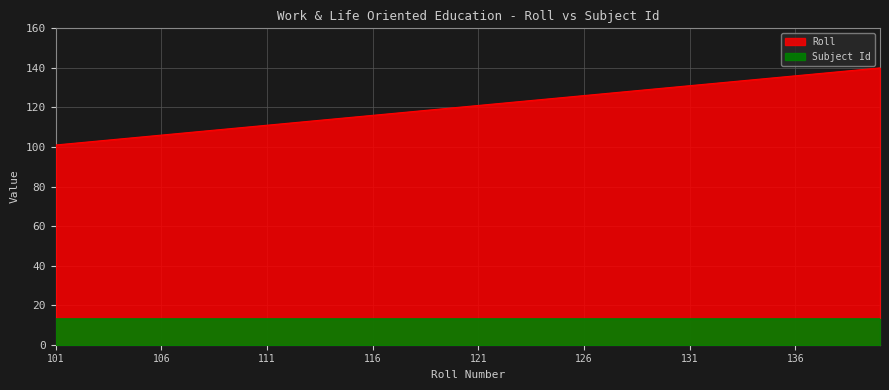

Reading left to right, what are all the values shown in this chart?

101	102	103	104	105	106	107	108	109	110	111	112	113	114	115	116	117	118	119	120	121	122	123	124	125	126	127	128	129	130	131	132	133	134	135	136	137	138	139	140